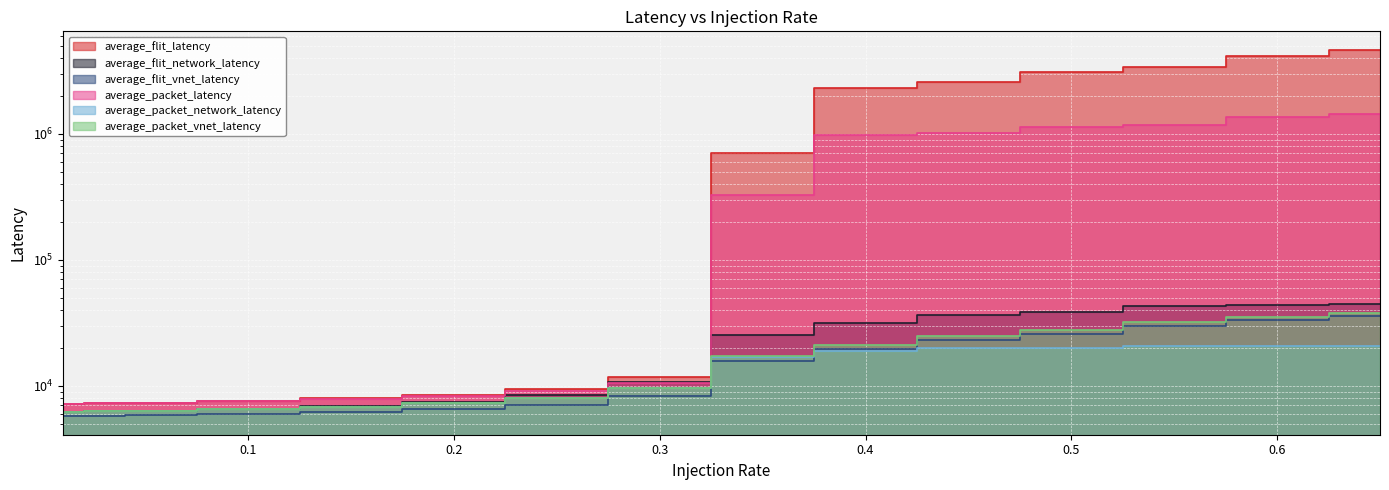

Reading right to left, list all the values displayed in this chart.

average_flit_latency: 0.65=4656527.7	0.6=4156758.0	0.55=3403300.5	0.5=3081421.8	0.45=2574588.9	0.4=2301811.0	0.35=701999.4	0.3=11748.8	0.25=9442.5	0.2=8498.1	0.15=7966.2	0.1=7595.6	0.05=7341.2	0.03=7280.9	0.01=7173.1
average_flit_network_latency: 0.65=44774.9	0.6=44285.0	0.55=42702.7	0.5=38928.2	0.45=36607.1	0.4=31830.5	0.35=25485.7	0.3=10730.6	0.25=8439.7	0.2=7497.4	0.15=6966.0	0.1=6595.6	0.05=6341.2	0.03=6280.9	0.01=6173.1
average_flit_vnet_latency: 0.65=35804.2	0.6=33080.0	0.55=29979.6	0.5=25787.2	0.45=23046.9	0.4=19497.8	0.35=15696.9	0.3=8369.0	0.25=7087.3	0.2=6527.4	0.15=6207.7	0.1=5991.9	0.05=5849.0	0.03=5810.8	0.01=5736.2
average_packet_latency: 0.65=1447754.7	0.6=1358508.3	0.55=1176120.2	0.5=1140010.4	0.45=1025262.2	0.4=987316.1	0.35=327052.4	0.3=10627.9	0.25=9077.9	0.2=8324.7	0.15=7863.4	0.1=7542.0	0.05=7331.6	0.03=7275.9	0.01=7193.1
average_packet_network_latency: 0.65=20574.2	0.6=20728.4	0.55=20759.4	0.5=20161.5	0.45=20152.9	0.4=19040.0	0.35=16903.0	0.3=9619.5	0.25=8076.6	0.2=7324.4	0.15=6863.3	0.1=6542.0	0.05=6331.6	0.03=6275.9	0.01=6193.1
average_packet_vnet_latency: 0.65=38188.0	0.6=35302.0	0.55=32061.0	0.5=27700.6	0.45=24845.1	0.4=21175.3	0.35=17252.3	0.3=9628.8	0.25=8081.9	0.2=7323.6	0.15=6861.9	0.1=6542.7	0.05=6338.0	0.03=6286.6	0.01=6203.6